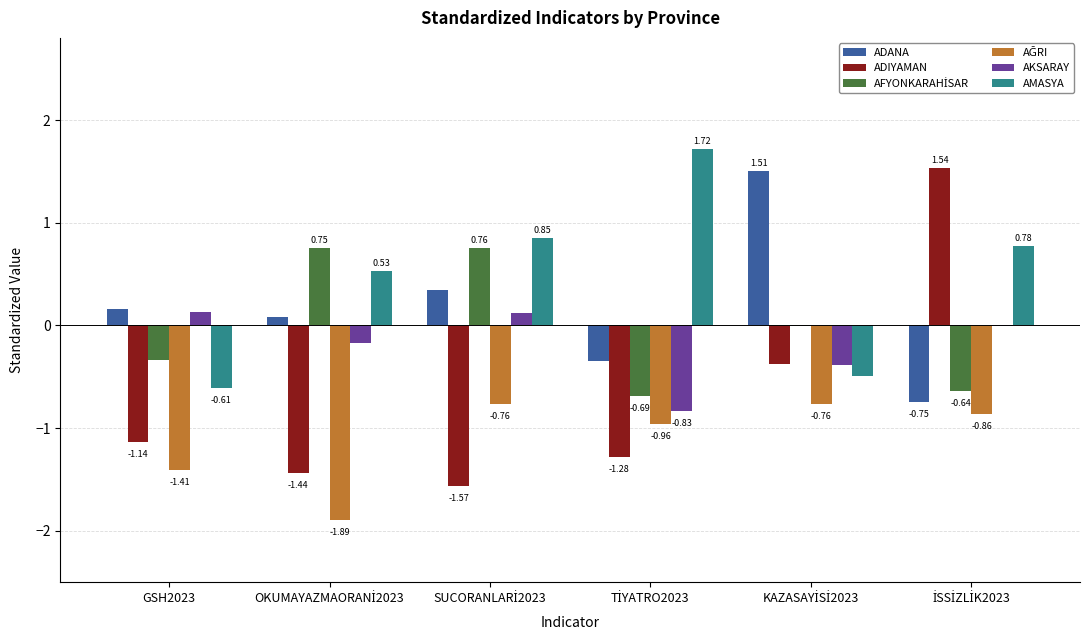

What is the sum of all AMASYA values?

2.8